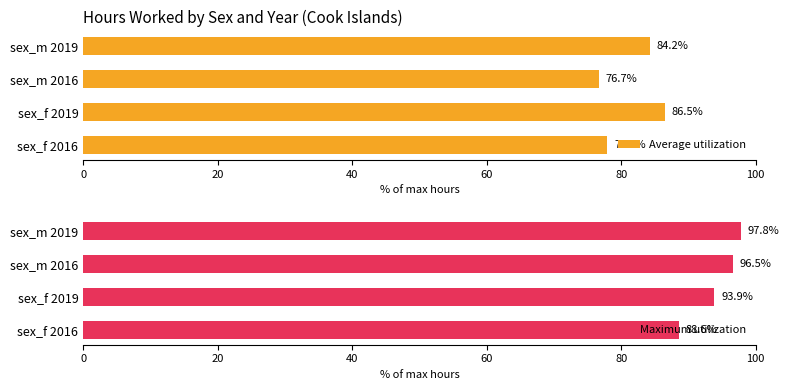

True or false: Maximum utilization has a value of 93.9 at sex_f 2019.

True